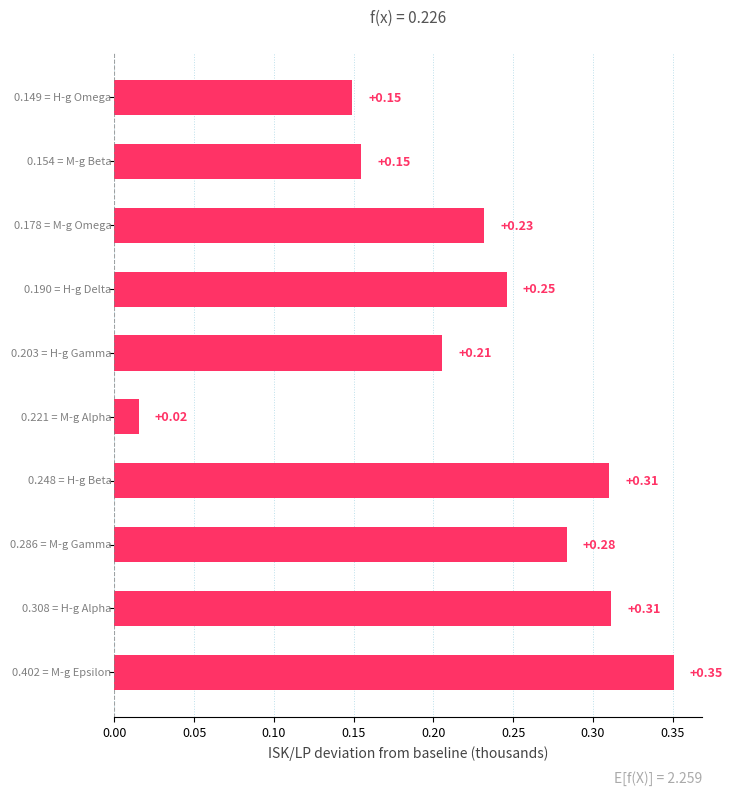

What is the sum of all values?

2.3